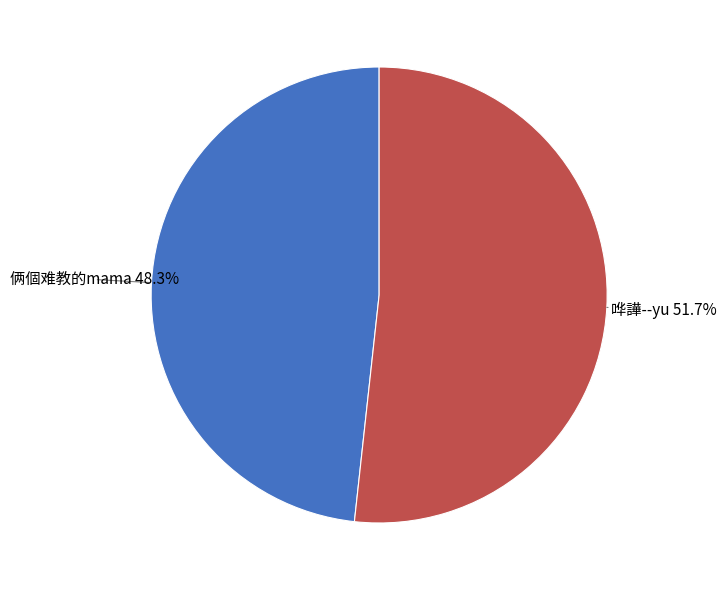

Does any single category account for the majority?

Yes